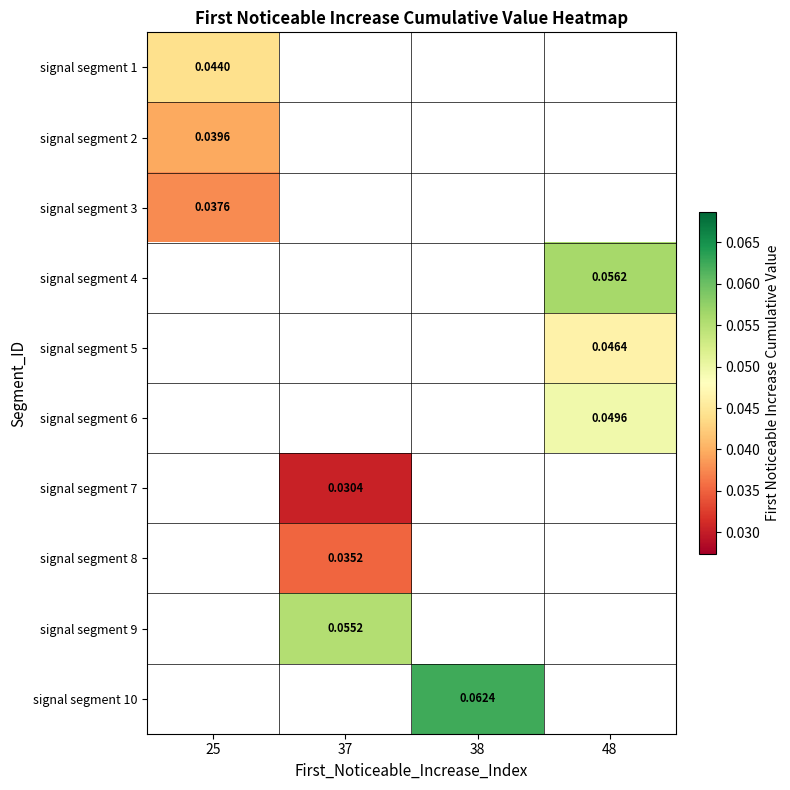

True or false: signal segment 9 has a value of 0.1 at 37.

True